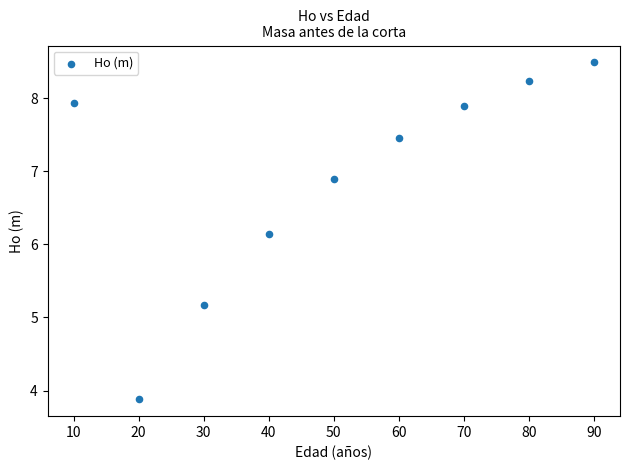

What is the average Y value?

6.9